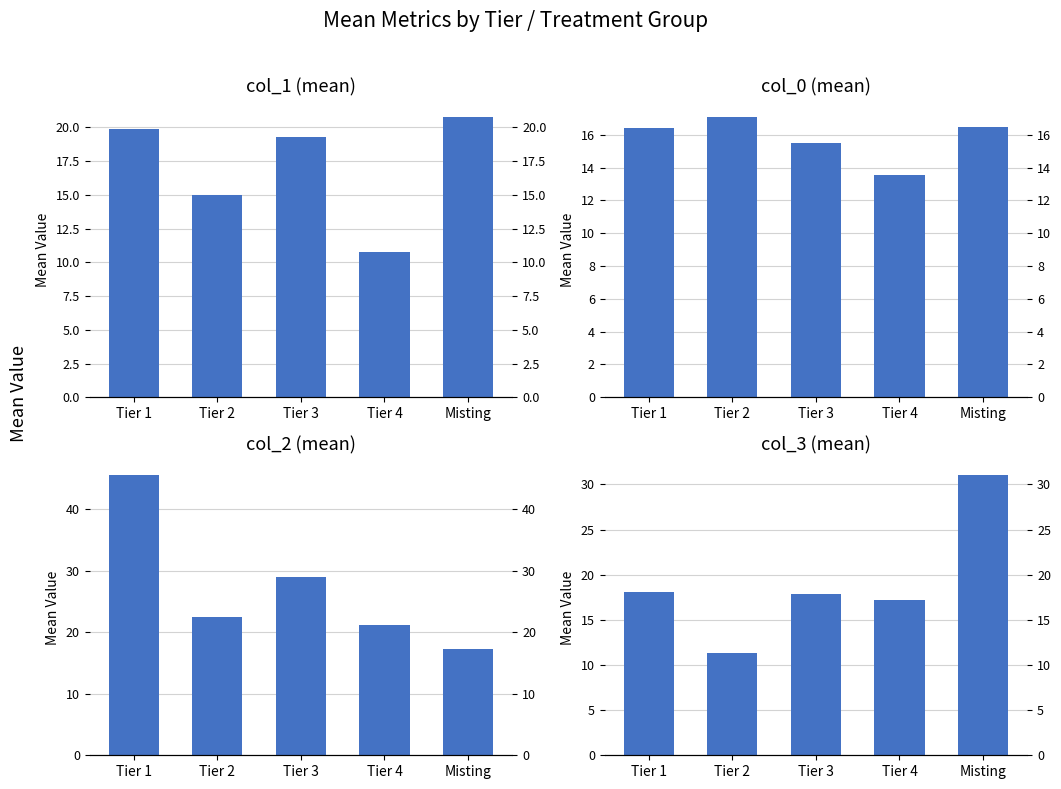

Reading left to right, what are all the values shown in this chart?

col_1: 19.9	15.0	19.3	10.8	20.7
col_0: 16.4	17.1	15.5	13.5	16.5
col_2: 45.5	22.4	29.0	21.2	17.3
col_3: 18.1	11.3	17.9	17.2	31.0